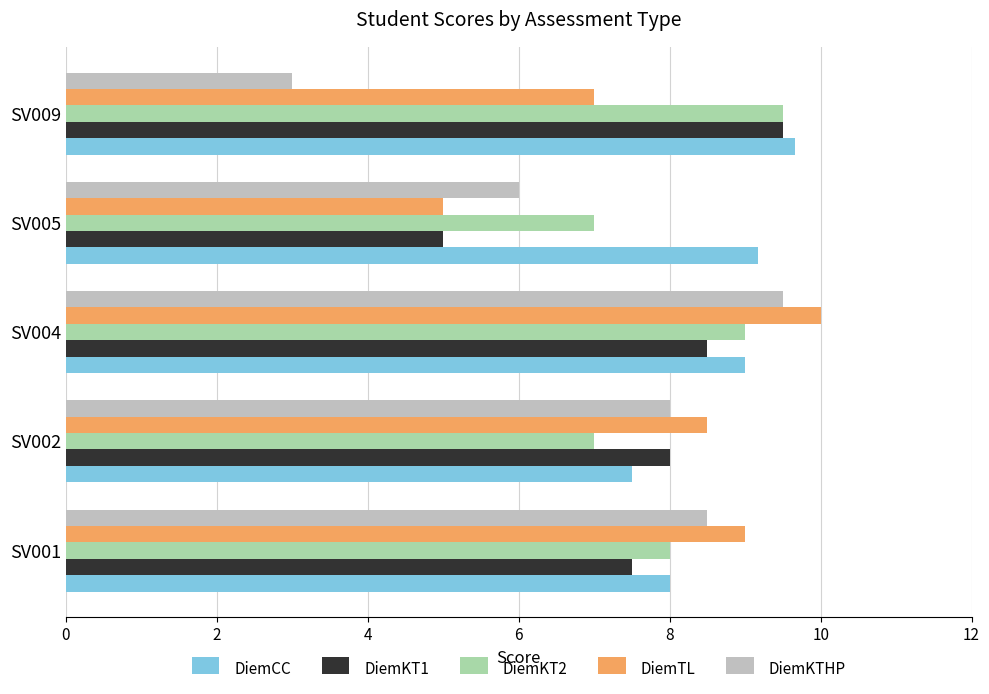

List the labels in order of DiemKTHP value, largest first.

SV004, SV001, SV002, SV005, SV009